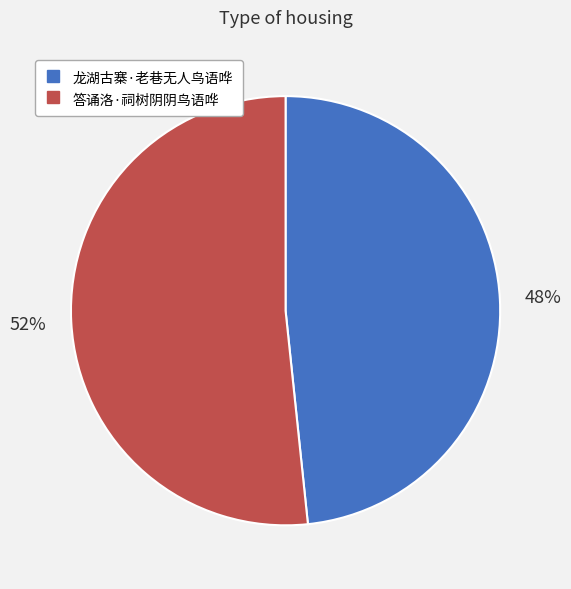

To the nearest percent, what percentage of the pie is 龙湖古寨·老巷无人鸟语哗?

48%